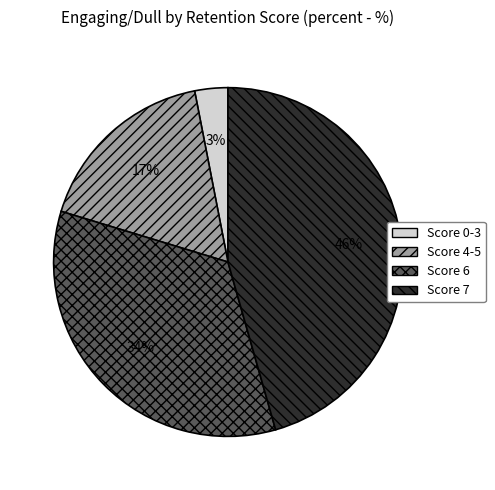

Is the sum of Score 7 and Score 6 greater than half?

Yes